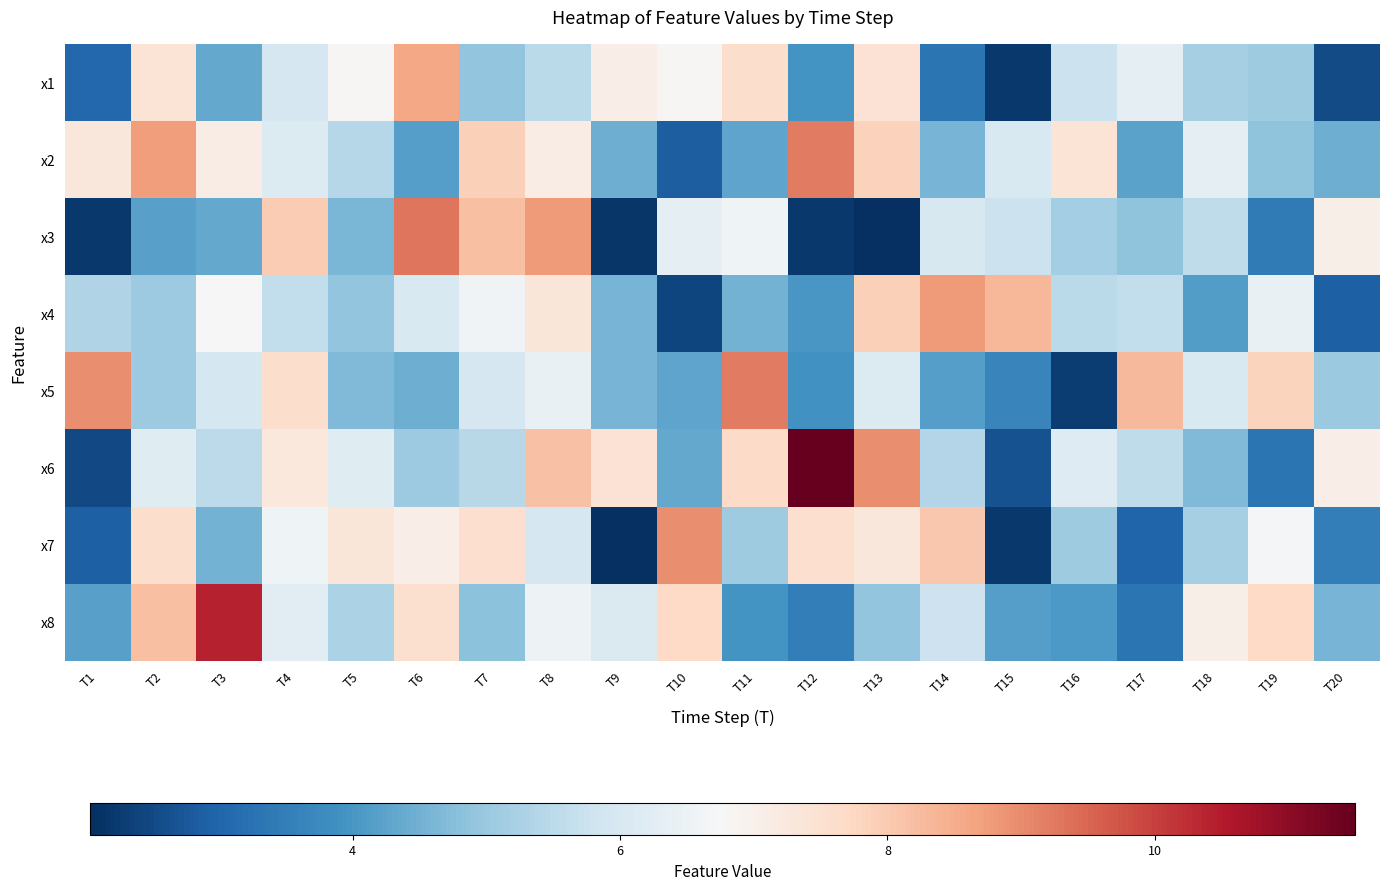

Between T10 and T16, which is larger?

T10